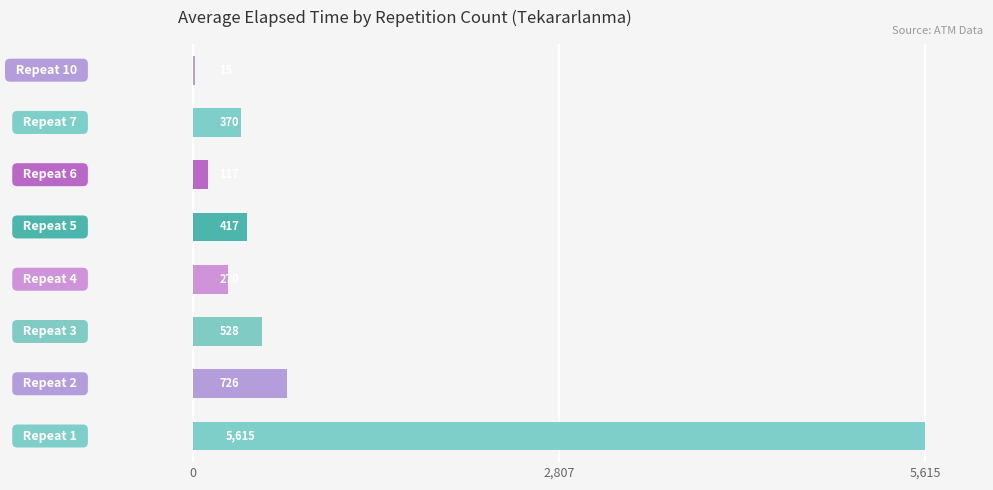

What is the maximum value shown in the chart?

5615